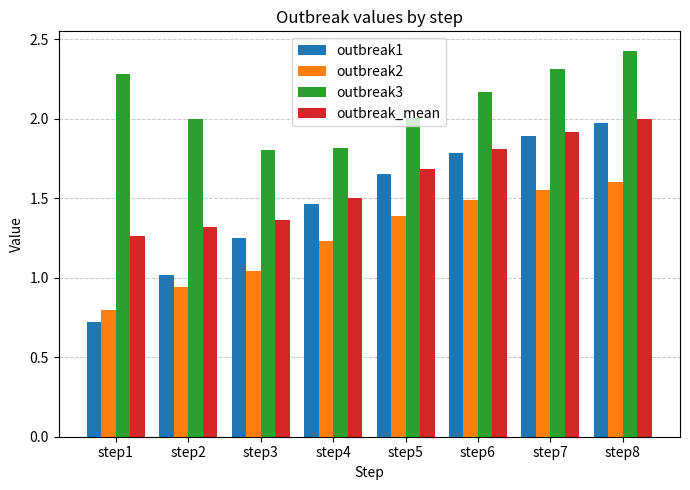

What is the difference between the maximum and minimum values in the outbreak2 series?

0.8